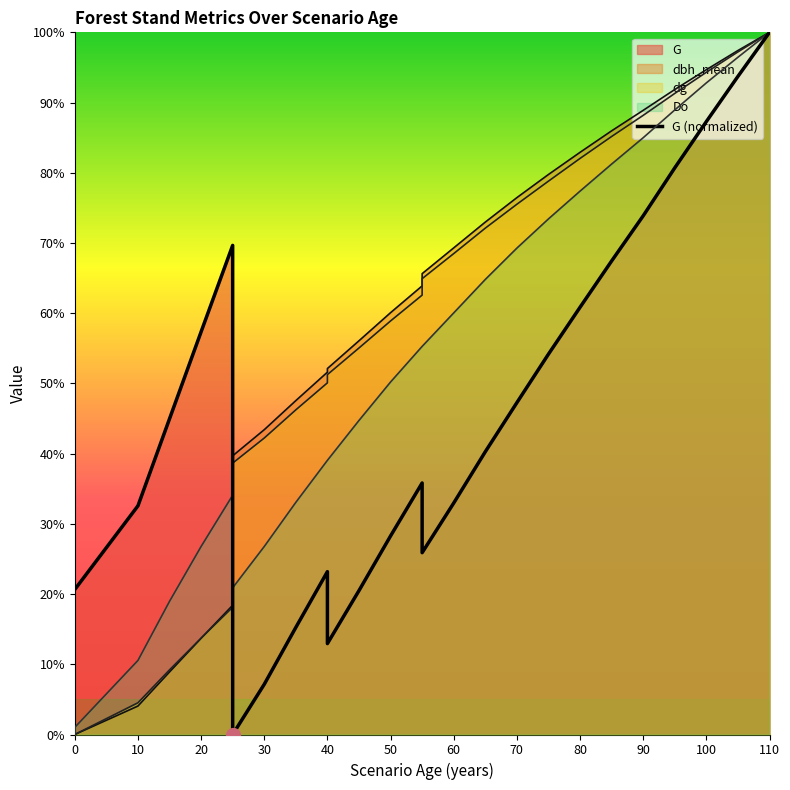

How many values in the G series exceed 35?

14